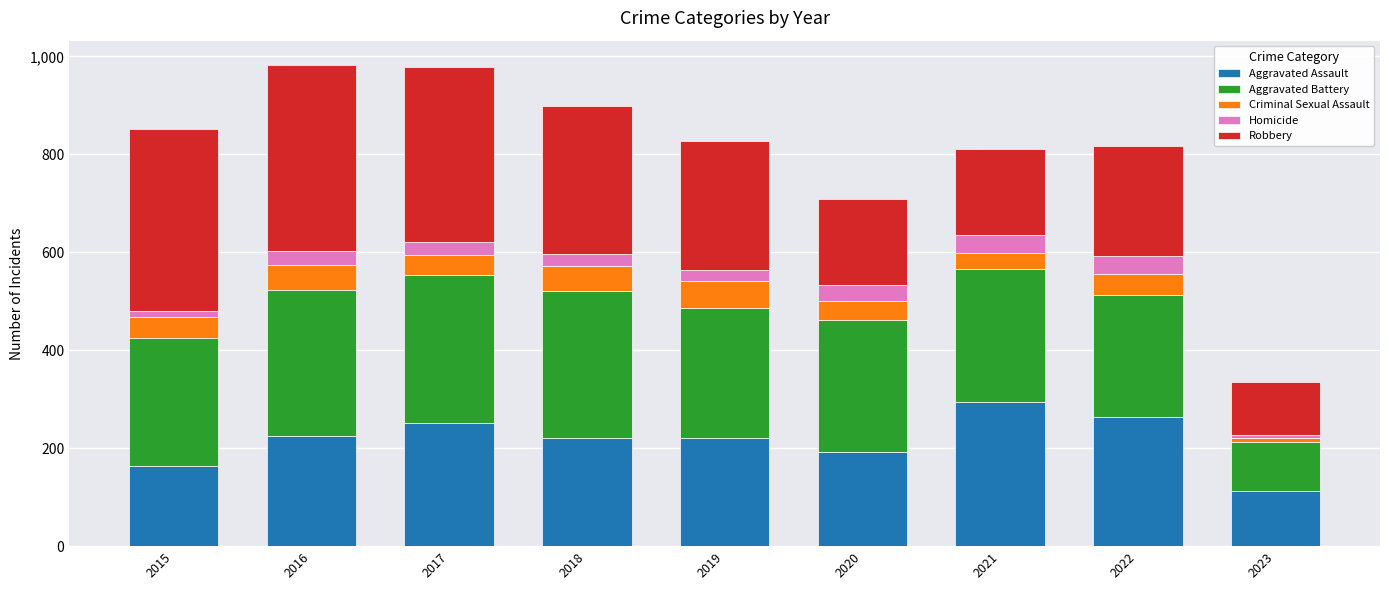

What is the total value across all series at 2017?

978